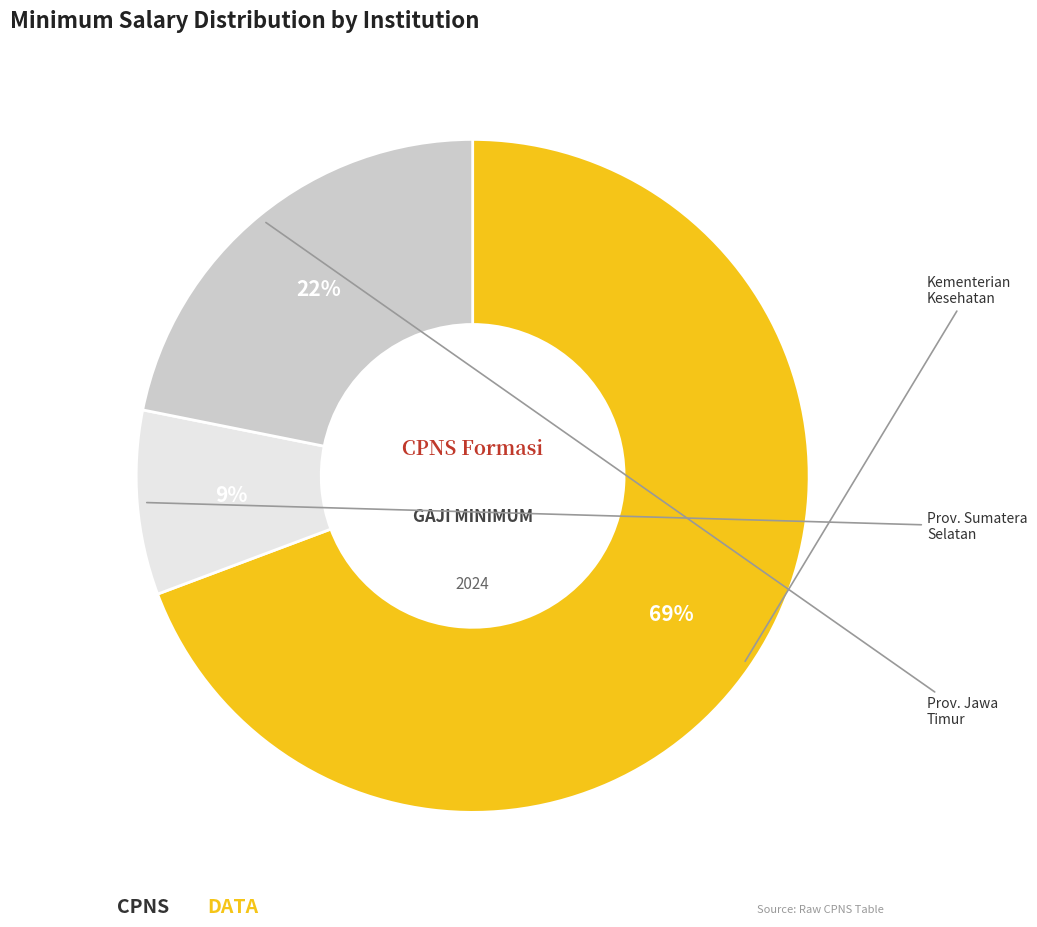

To the nearest percent, what is the difference between the largest and smallest slice percentages?

60%